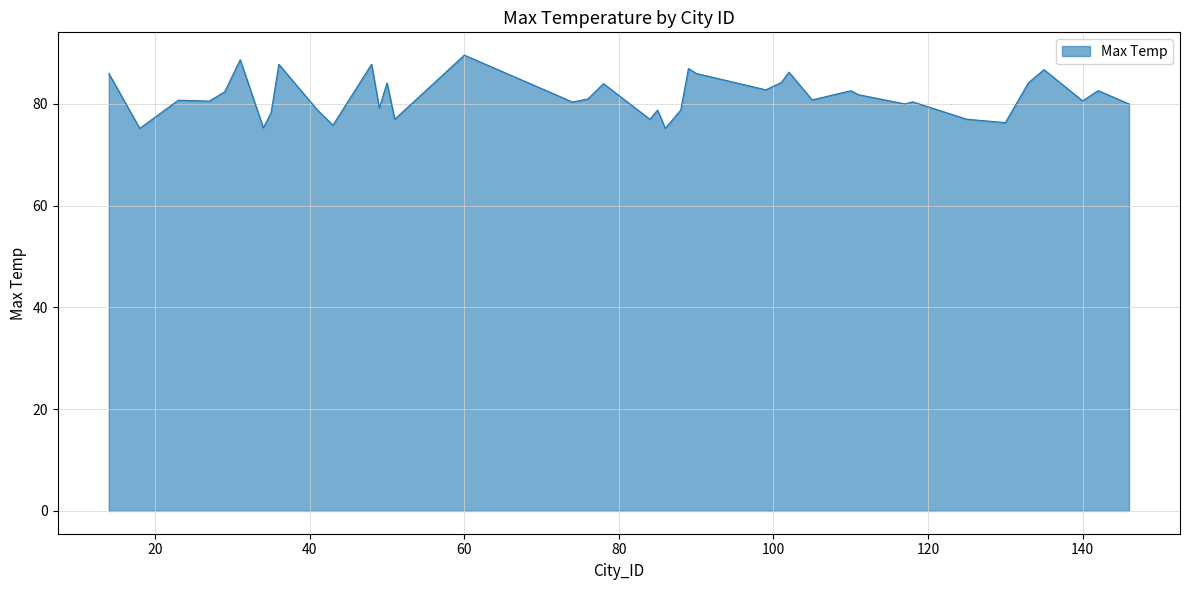

What is the greatest value displayed?

89.6